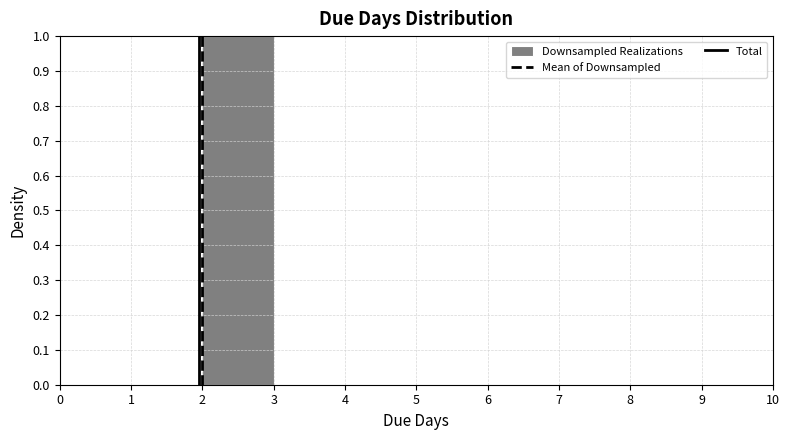

Reading left to right, list every bar in this chart as the range it spans on the x-axis followed by its height. The values are not printed on the chart, so give them approximately, as read against the axis.

0 to 1: 0
1 to 2: 0
2 to 3: 1
3 to 4: 0
4 to 5: 0
5 to 6: 0
6 to 7: 0
7 to 8: 0
8 to 9: 0
9 to 10: 0